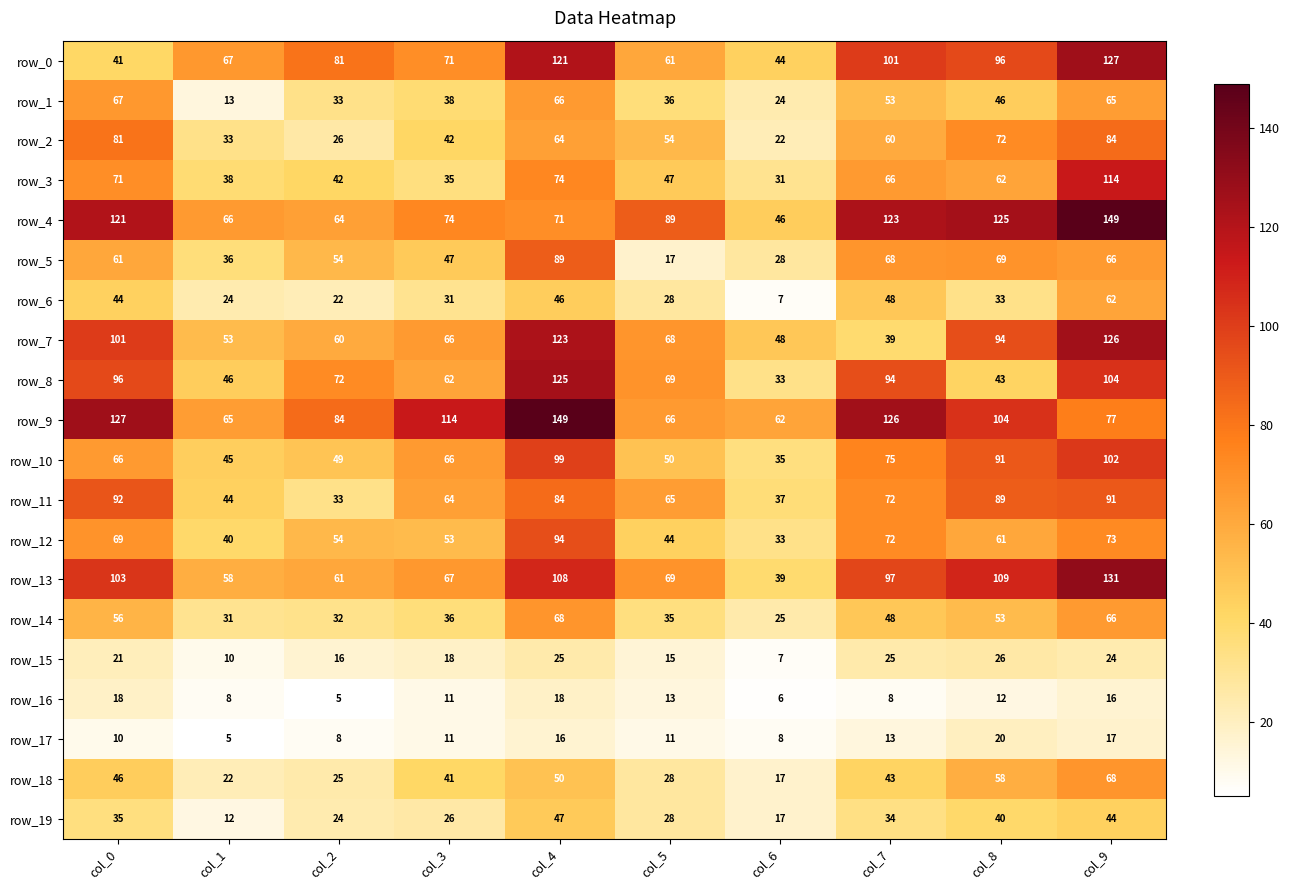

Read the row_9 value at col_0.

127